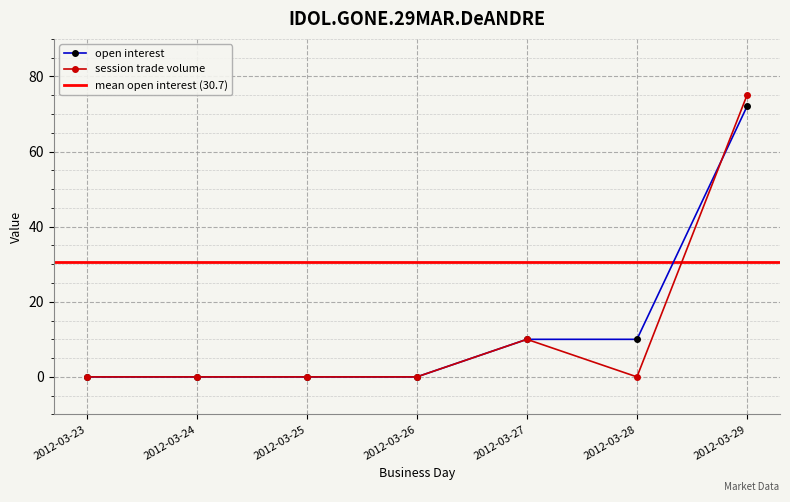

List the series in order of their peak value, lowest first.

open interest, session trade volume